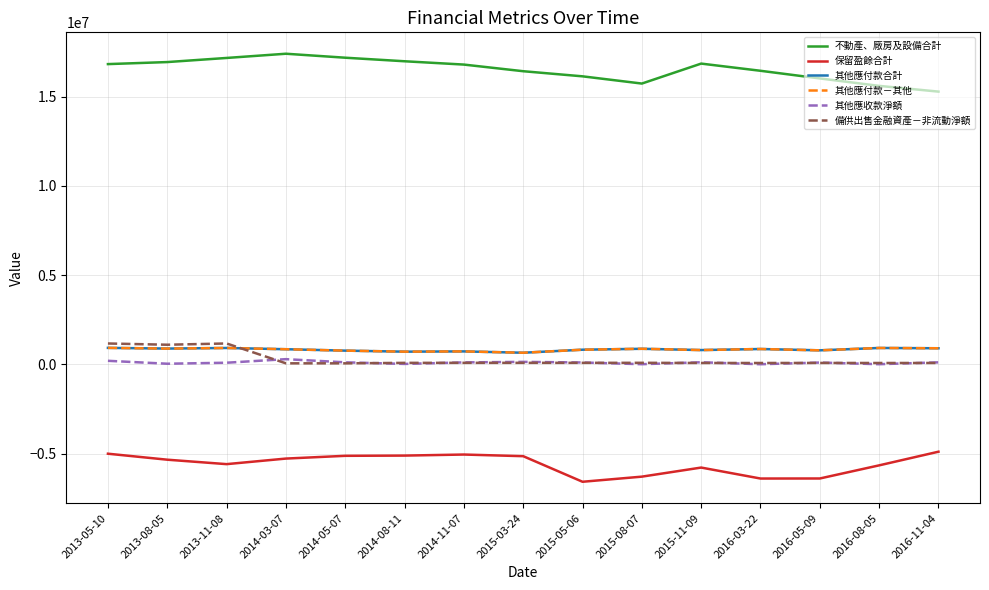

How many interior local peaks does the 其他應付款－其他 series have?

5